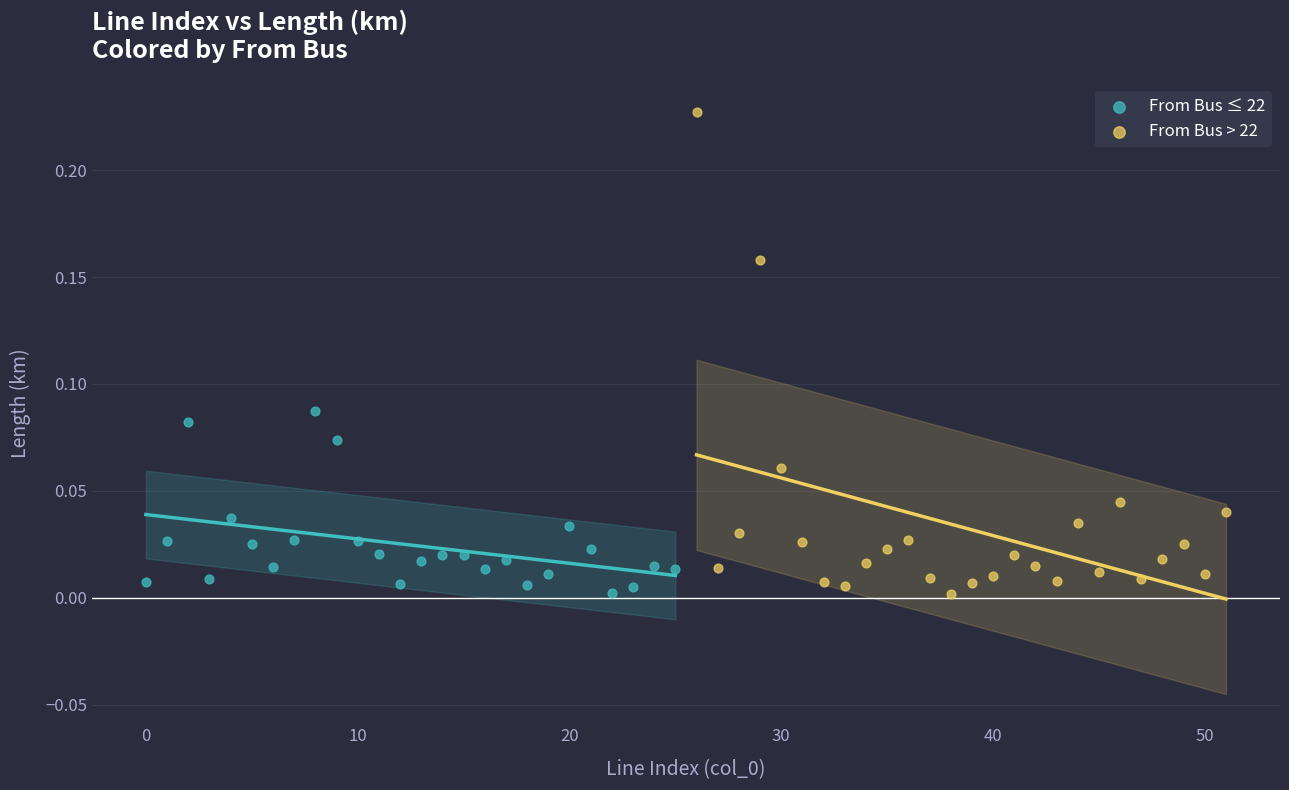

Which series has the widest spread of Y values?

From Bus > 22